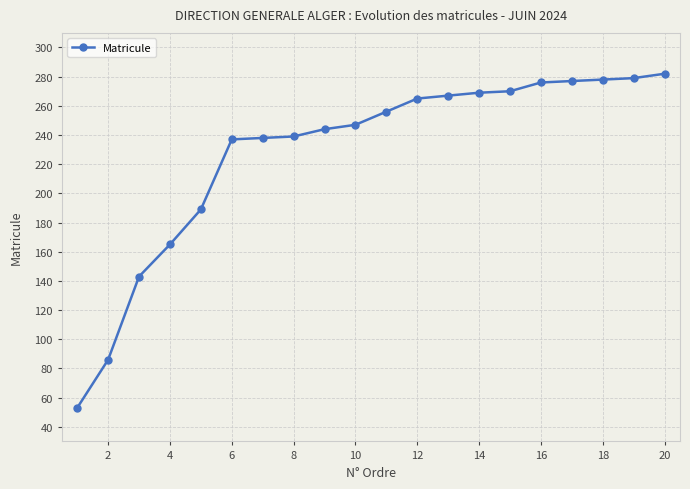

What is the average value?

228